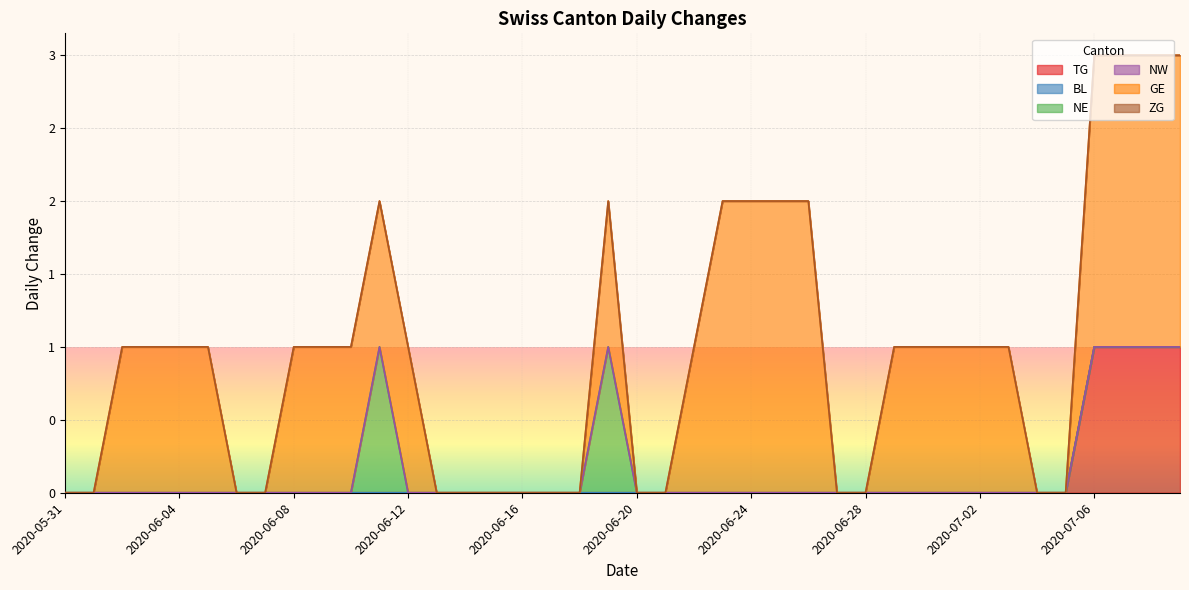

True or false: NW and BL intersect in this chart.

False